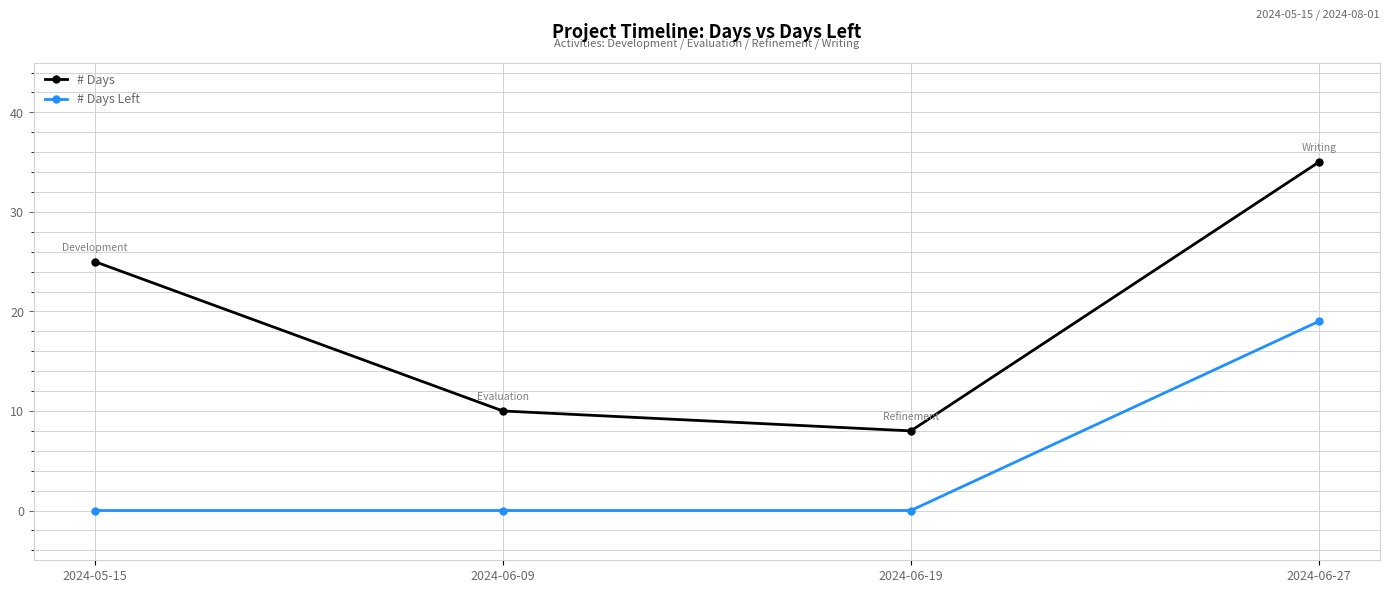

What is the label of the 2nd point from the left?

2024-06-09